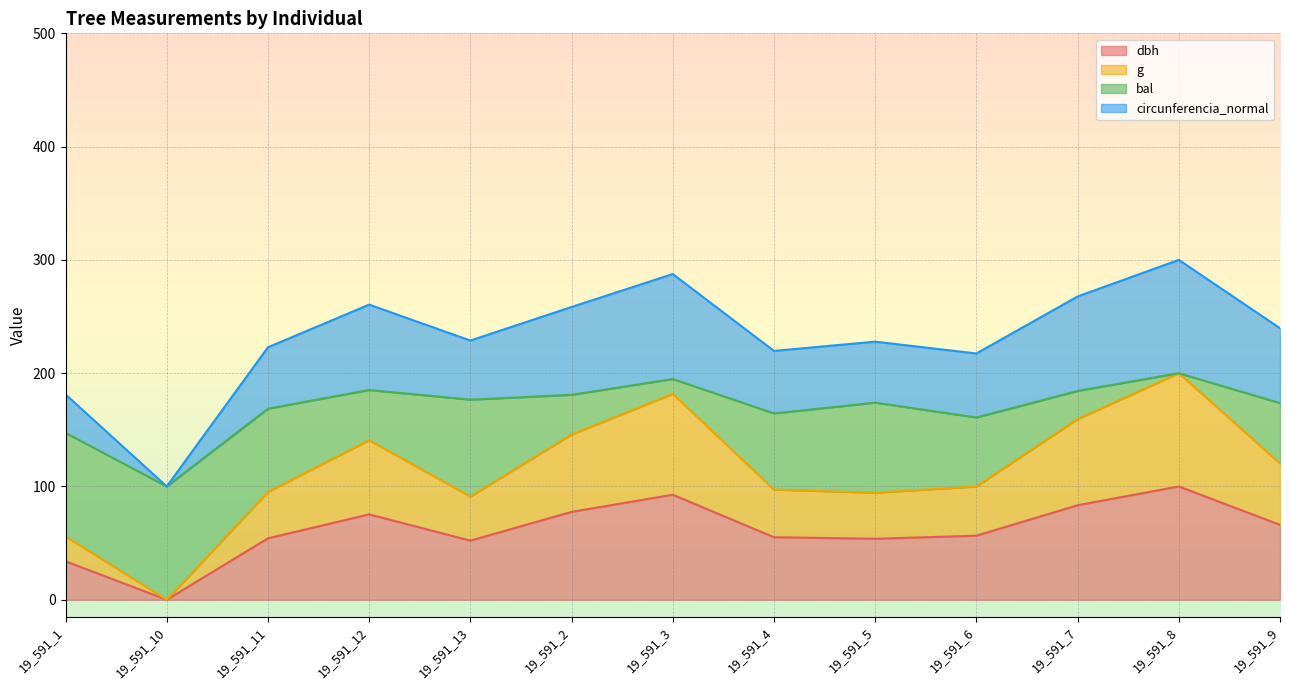

What are all the series names shown in the legend?

dbh, g, bal, circunferencia_normal